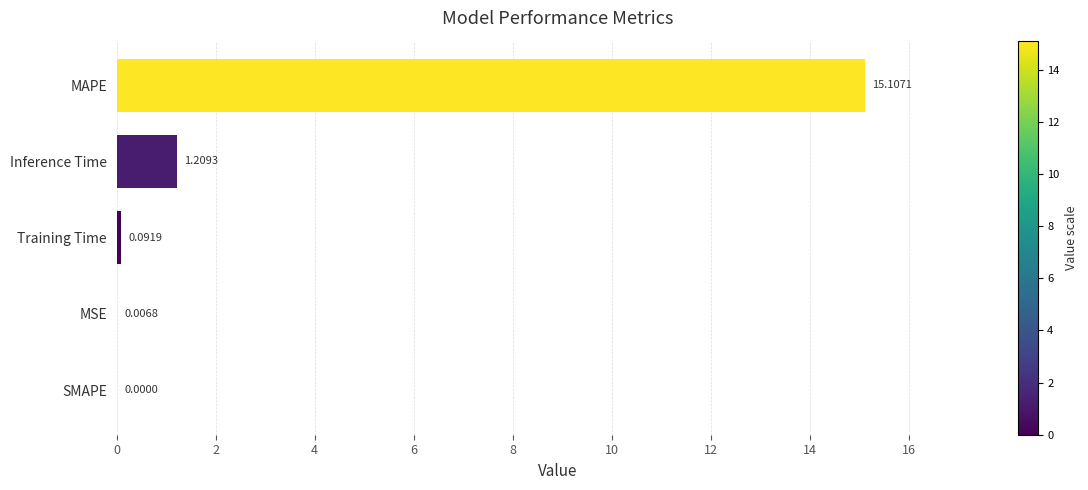

Where is the data nearest to the value 7?

Inference Time